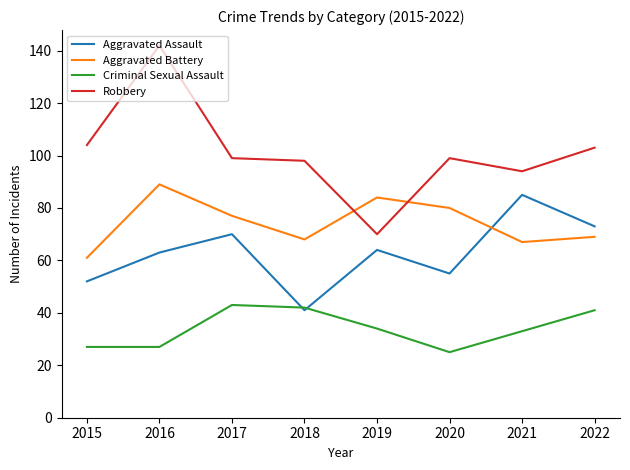

The Aggravated Assault series shows 32 at 2022. True or false?

False